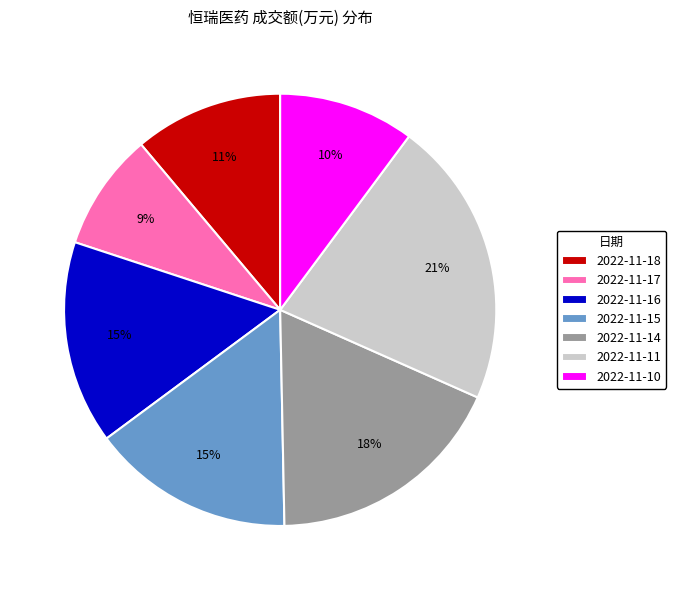

Do 2022-11-16 and 2022-11-10 together represent more than half of the pie?

No